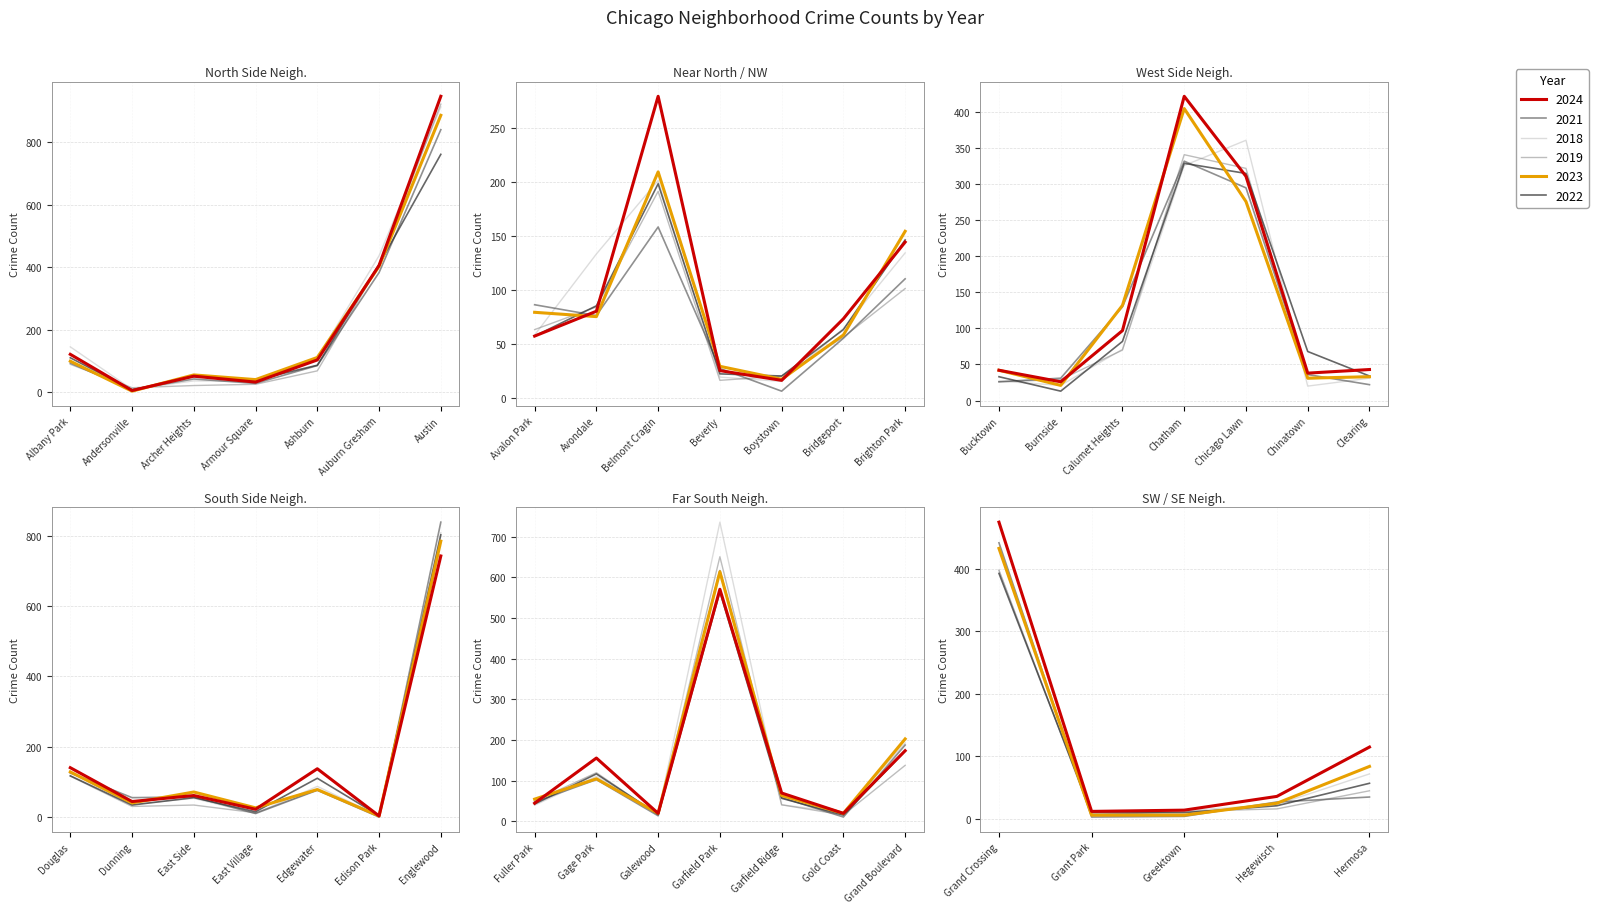

At which category is the sum across all series the highest?

Austin